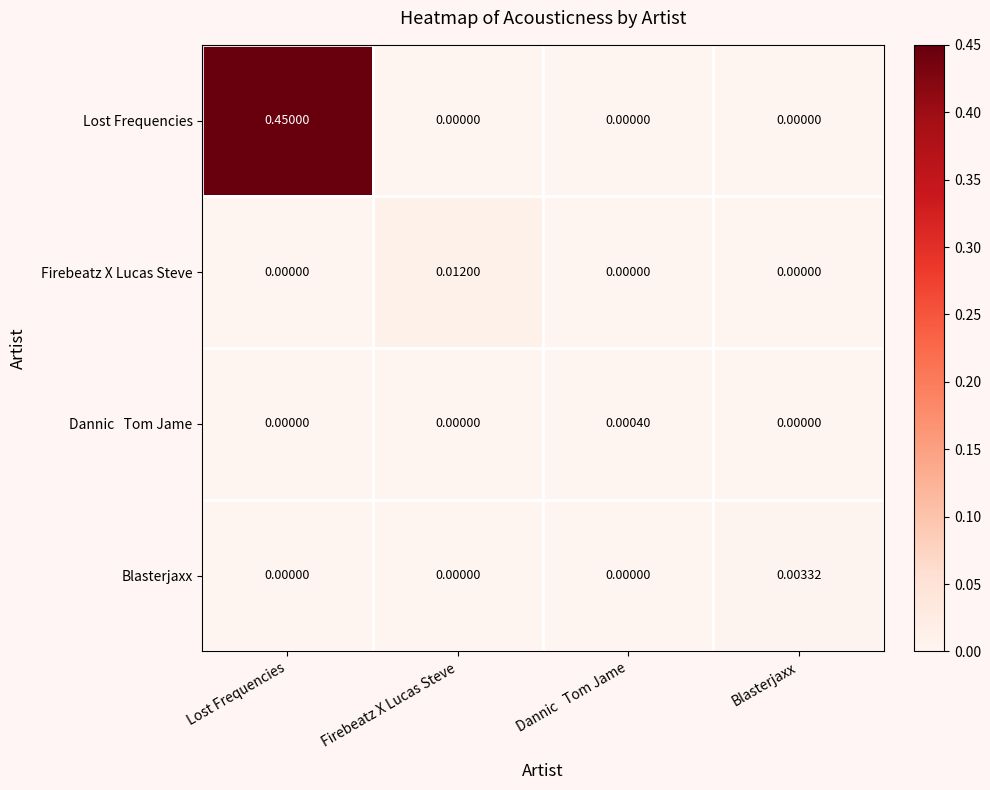

Which series has the largest total across all categories?

Lost Frequencies